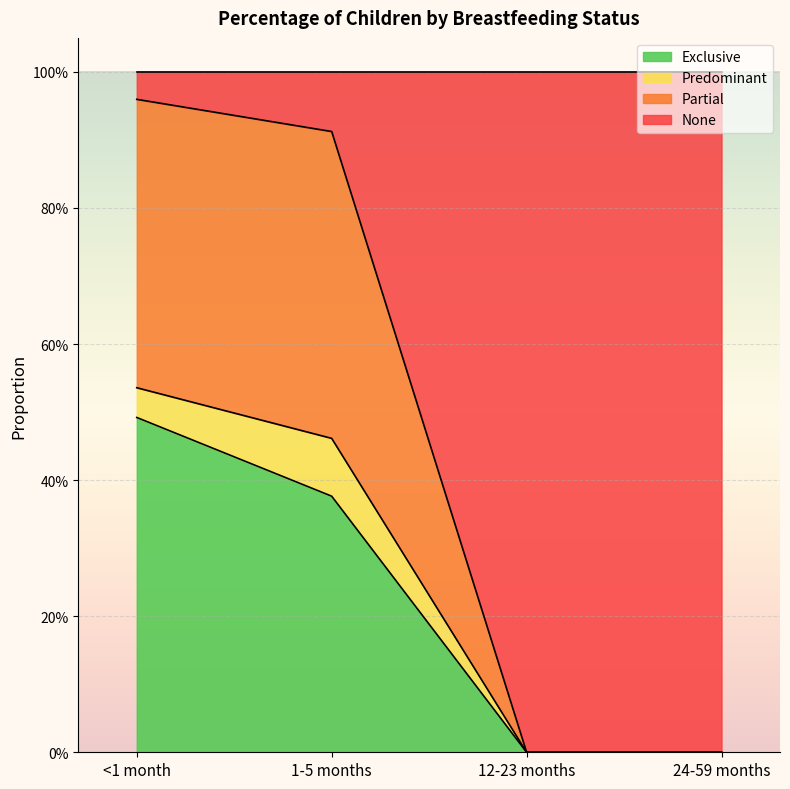

How many data points in Partial are above 0?

2